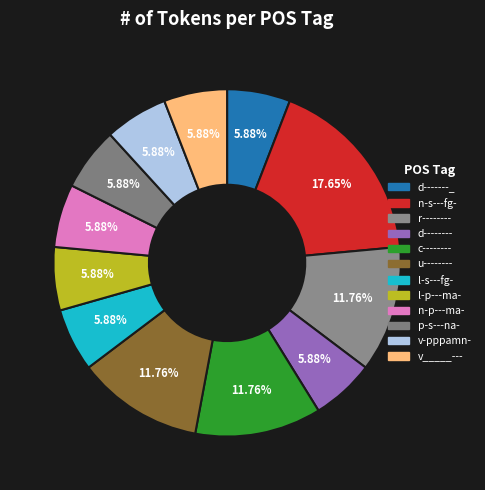

What percentage is NOT represented by p-s---na-?

94.1%